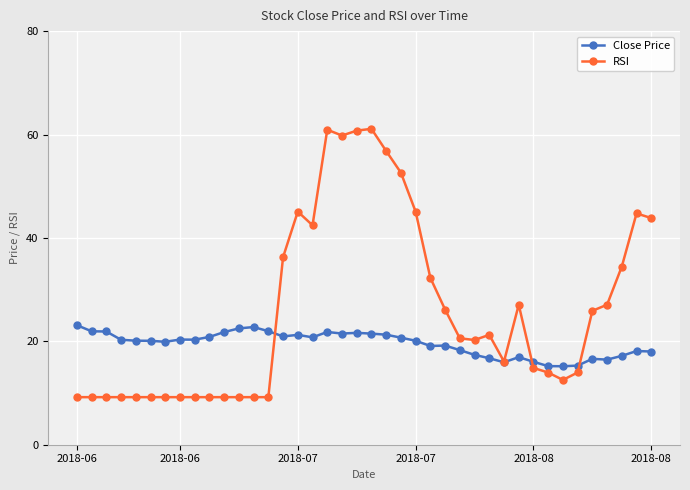

What is the lowest value of the RSI series?

9.2